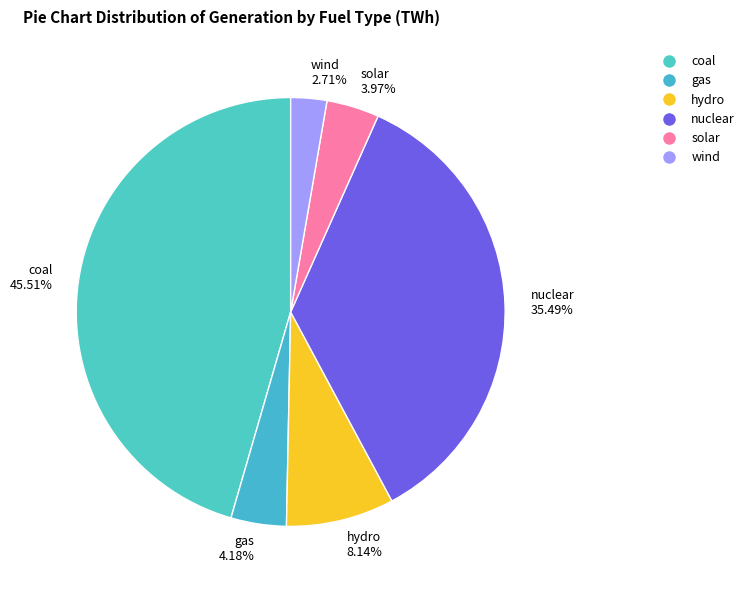

Do nuclear and hydro together represent more than half of the pie?

No